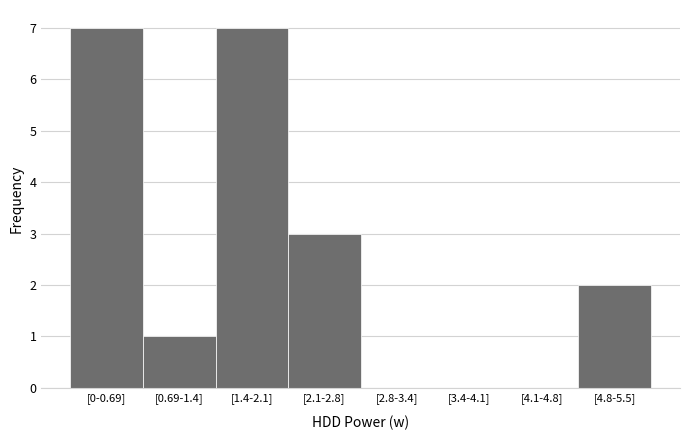

Reading left to right, what are all the values shown in this chart?

[0-0.69]=7	[0.69-1.4]=1	[1.4-2.1]=7	[2.1-2.8]=3	[2.8-3.4]=0	[3.4-4.1]=0	[4.1-4.8]=0	[4.8-5.5]=2